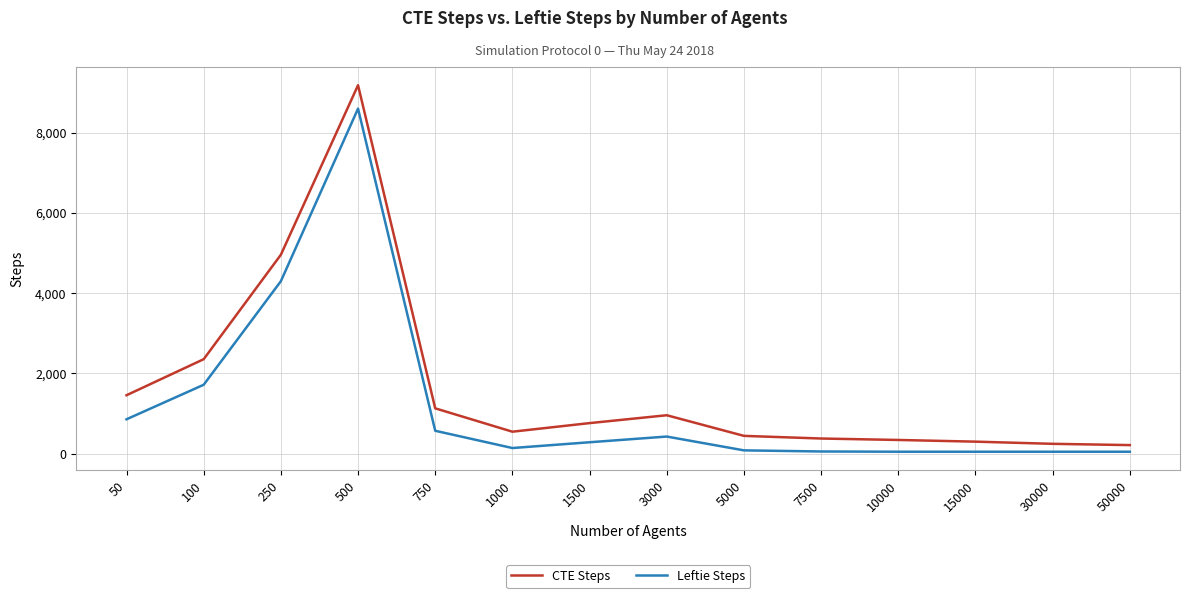

How many values in the CTE Steps series are below 763?

7